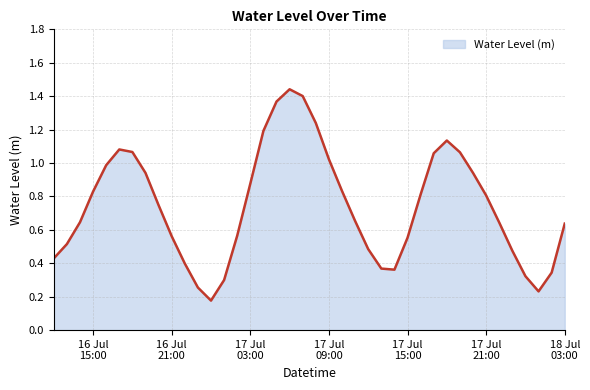

Does the chart display data point markers on the line(s)?

No